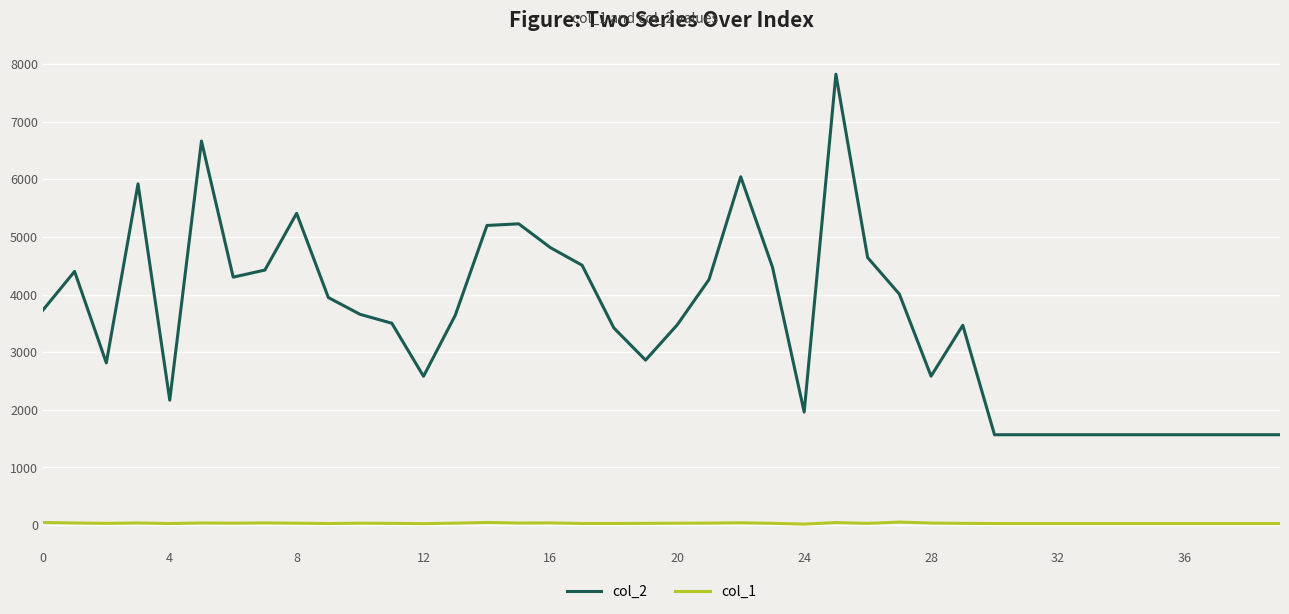

Does the chart have visible grid lines?

Yes